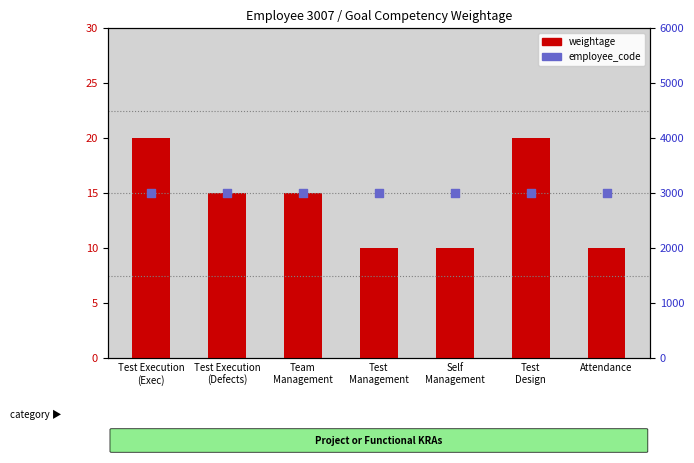

Is the value of weightage at Attendance greater than the value of employee_code at Self
Management?

No